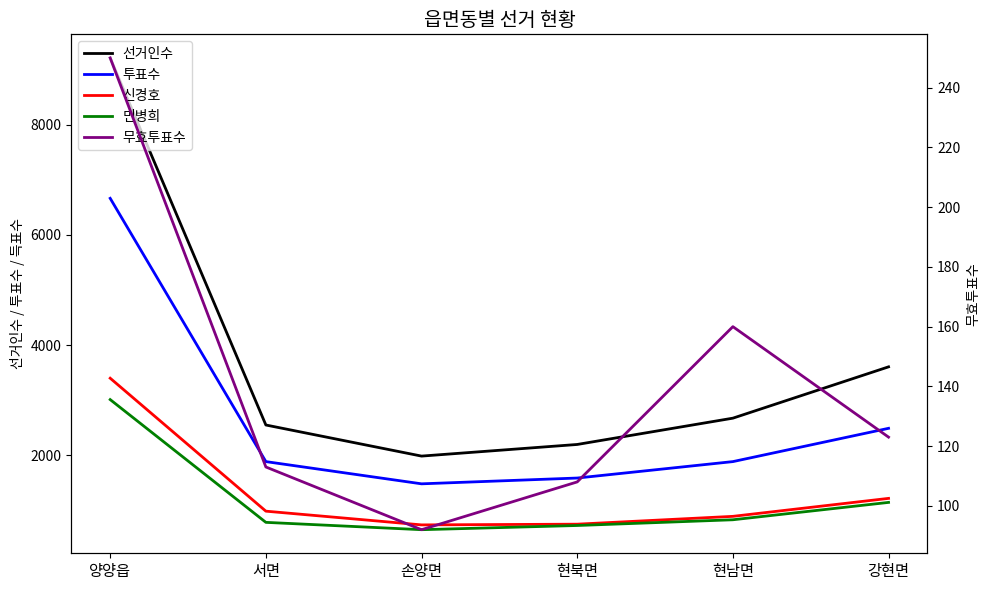

Is it true that 민병희 equals 729 at 현북면?

True